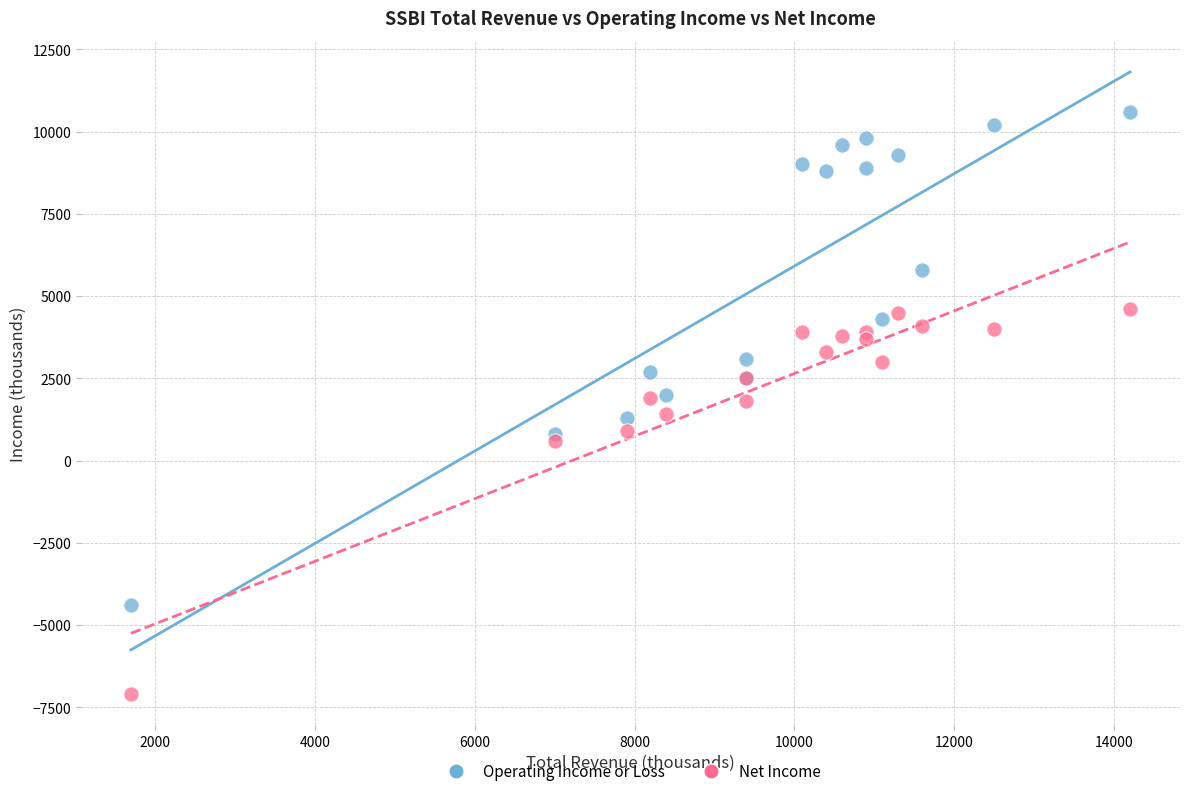

Which series contains the lowest Y value?

Net Income